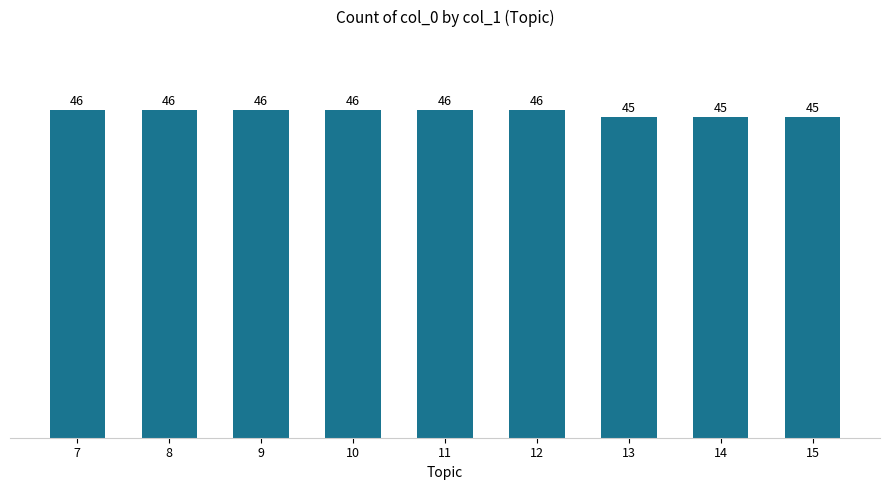

What is the sum of the values at 7 and 12?

92